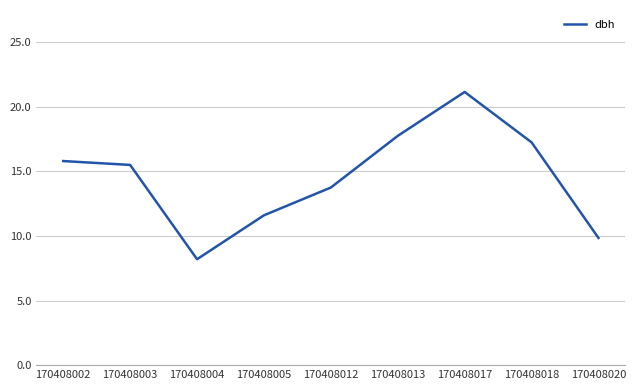

What is the average value?

14.5